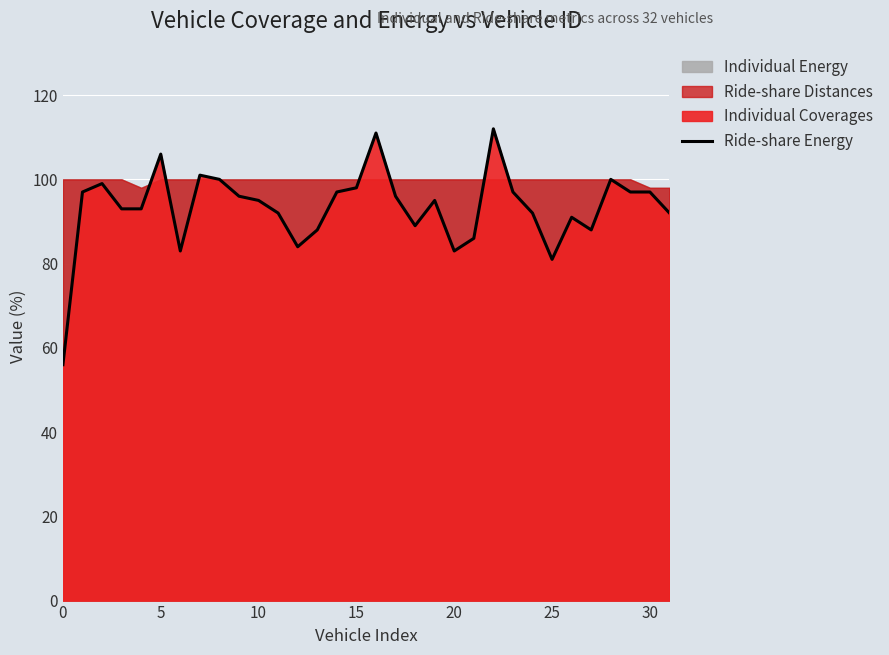

Is it true that the value at 5 is 97?

True